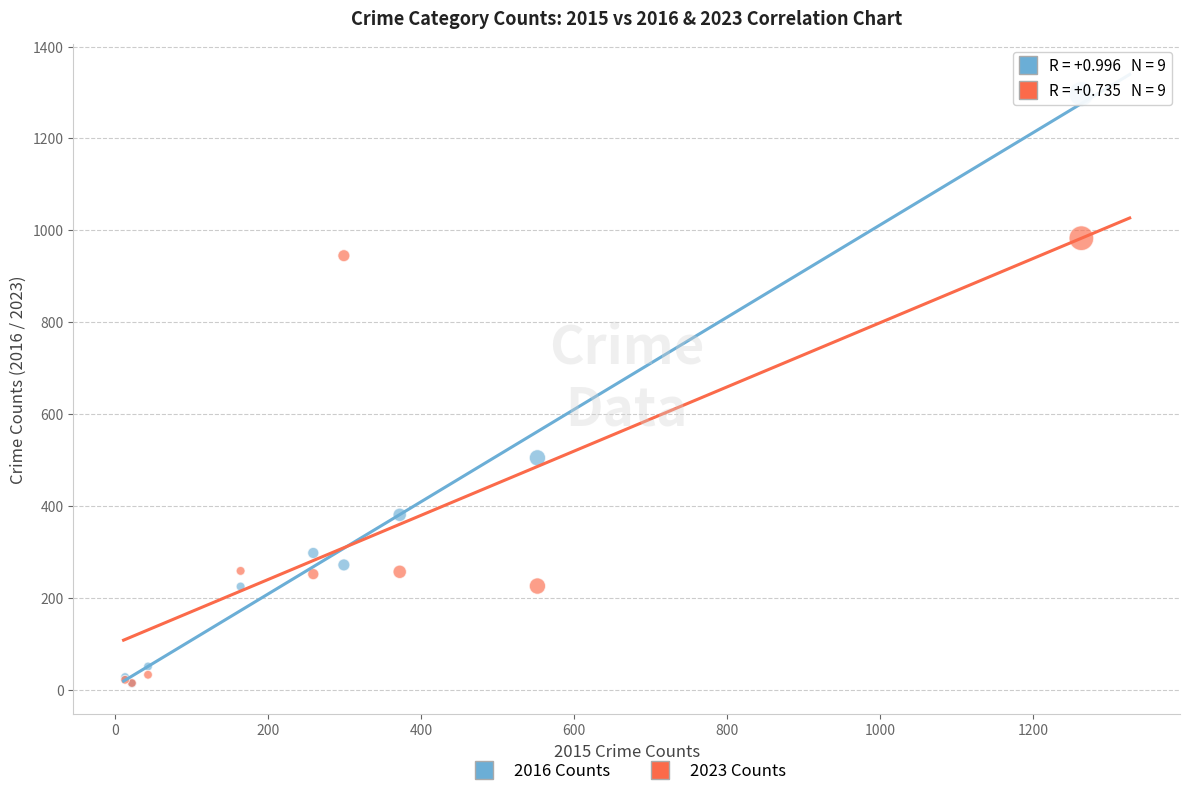

Across all series, what Y value is closest to 655?

505